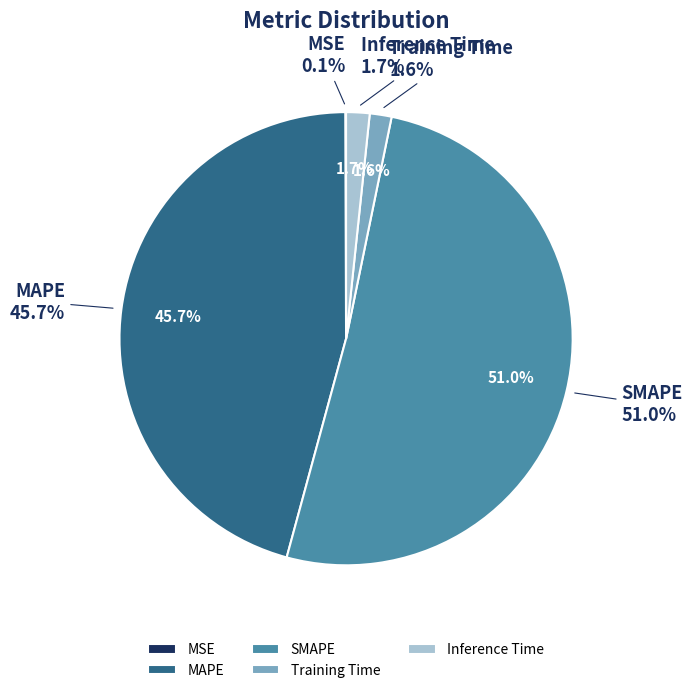

Which slice is the smallest?

MSE